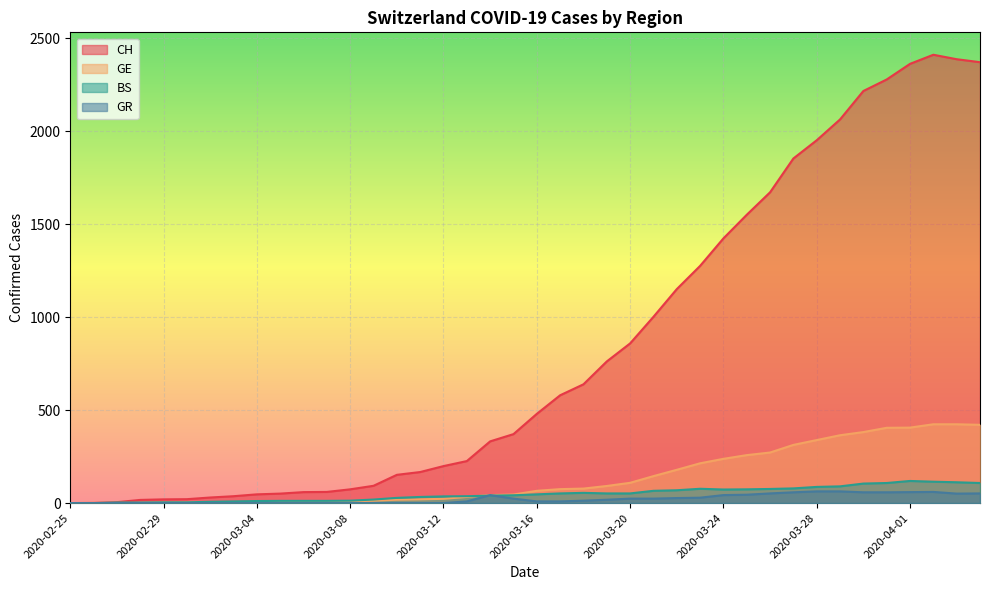

What value does the CH series have at 2020-02-27?

5